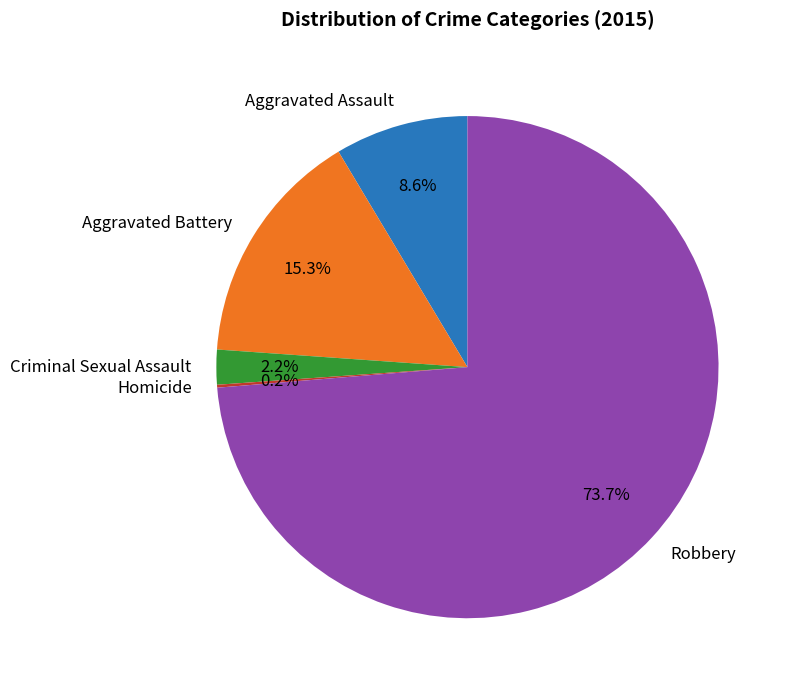

Does Aggravated Battery represent more than half of the total?

No